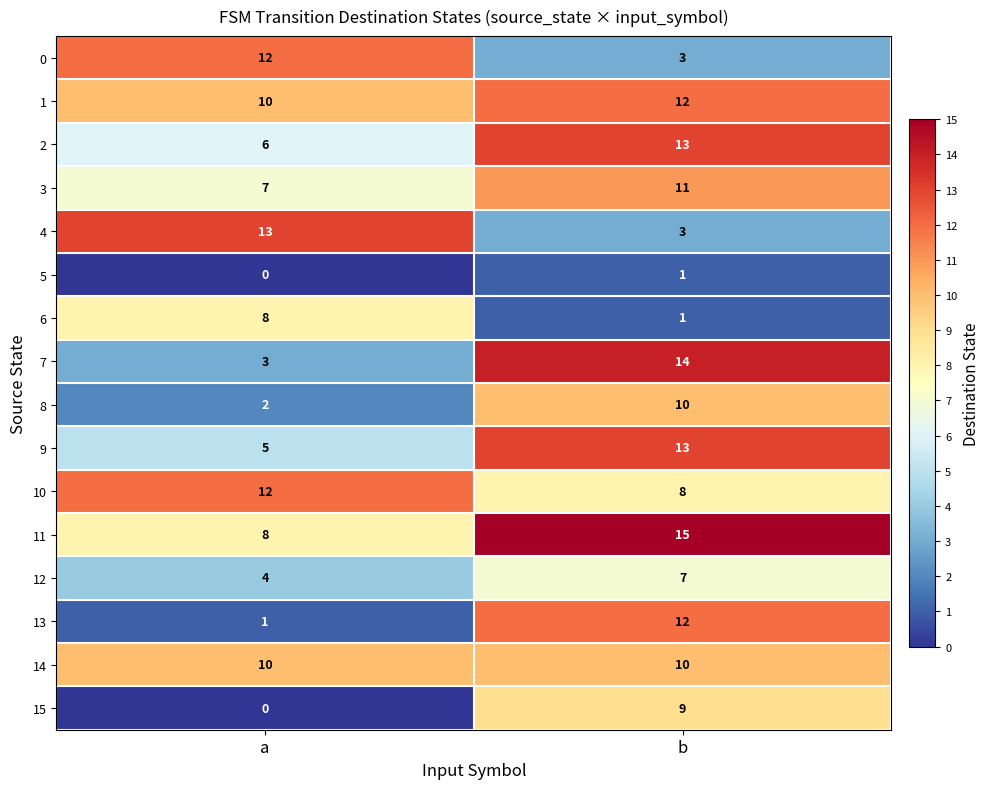

Which series has the largest total across all categories?

11